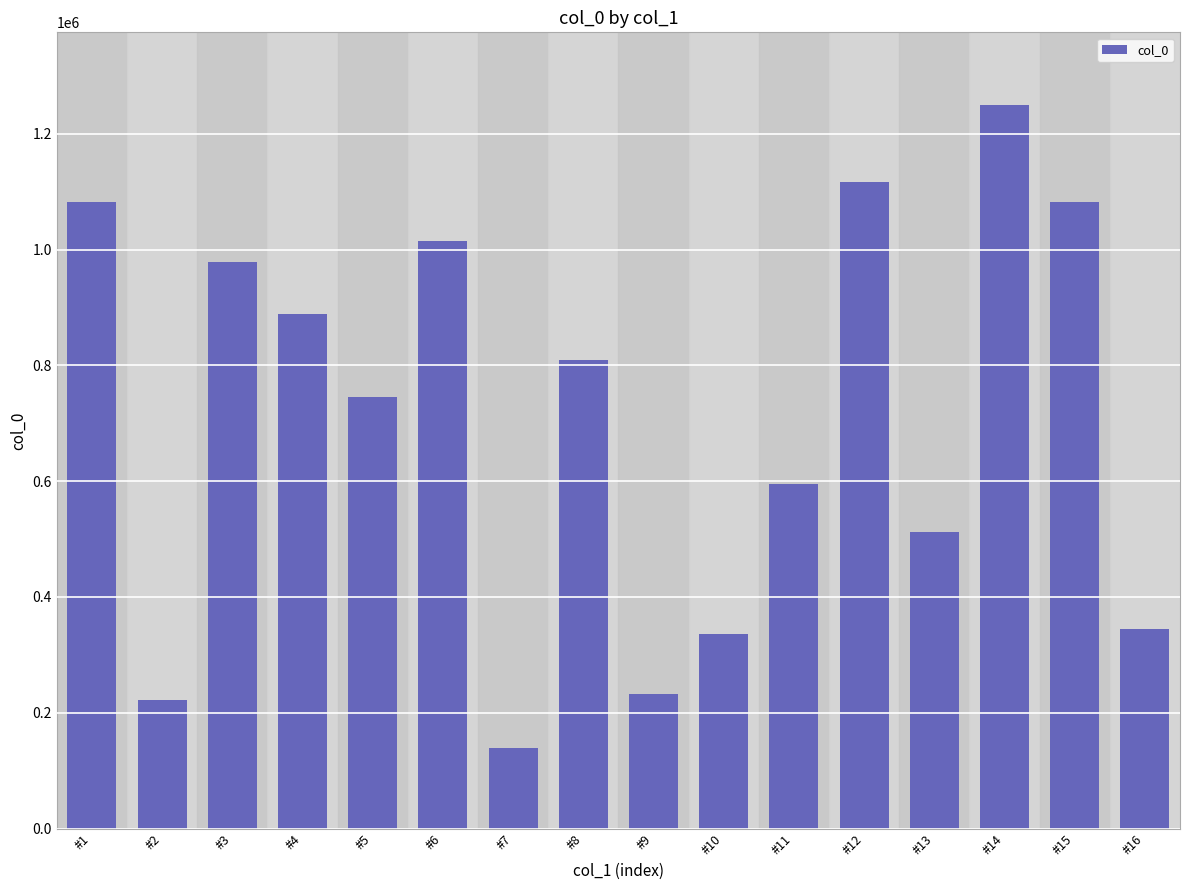

The value at #5 is 374064. True or false?

False